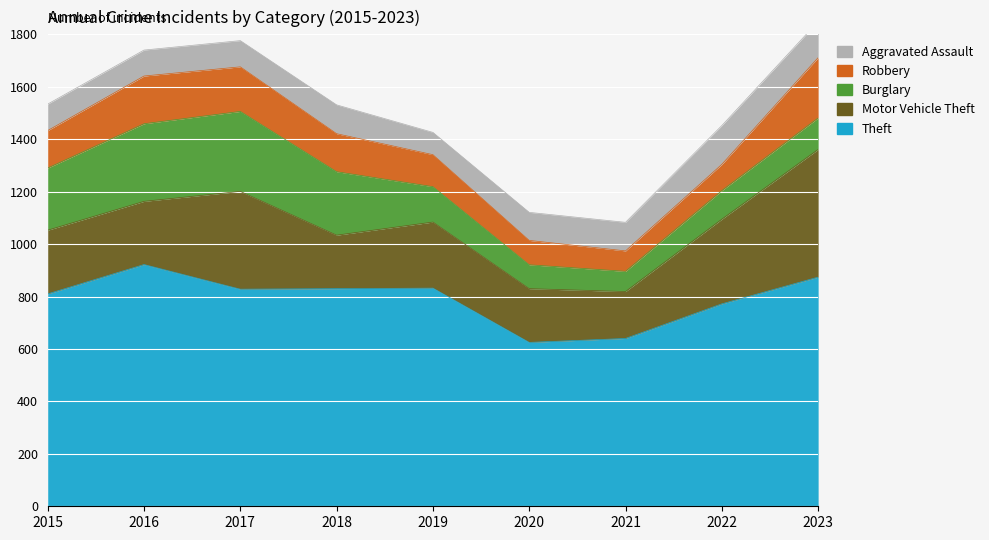

At which category is the sum across all series the highest?

2023